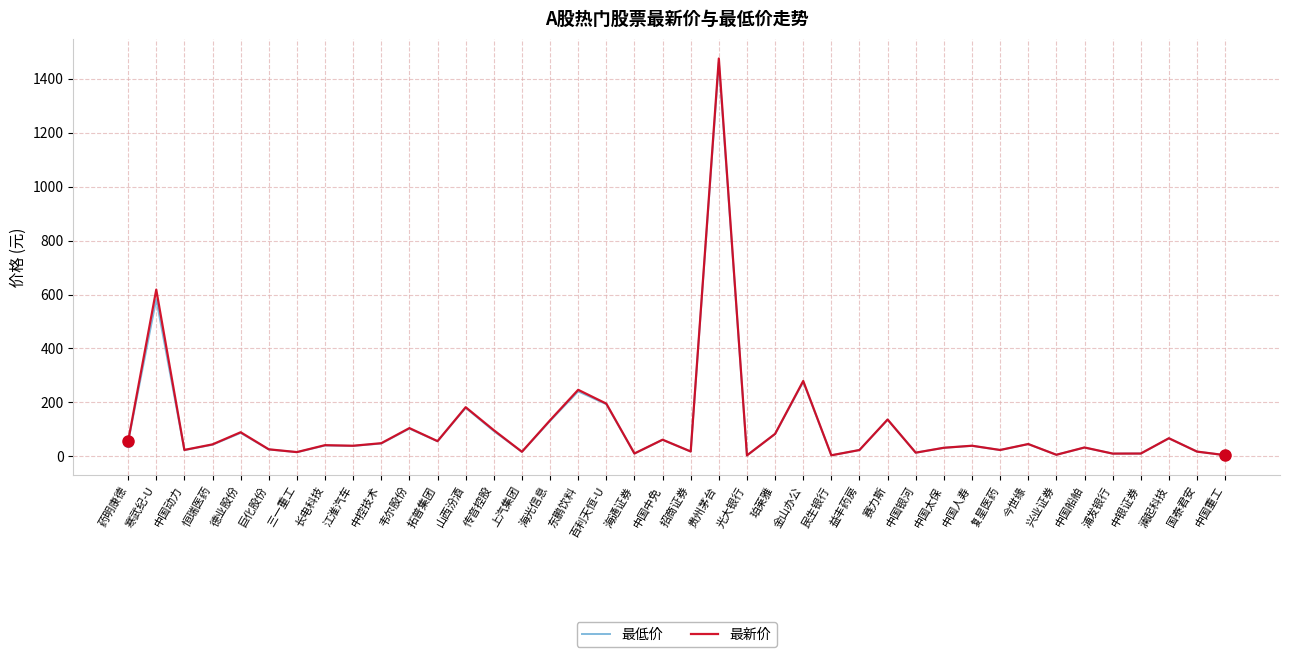

True or false: 最新价 has more than 2 points higher than both neighbors.

True